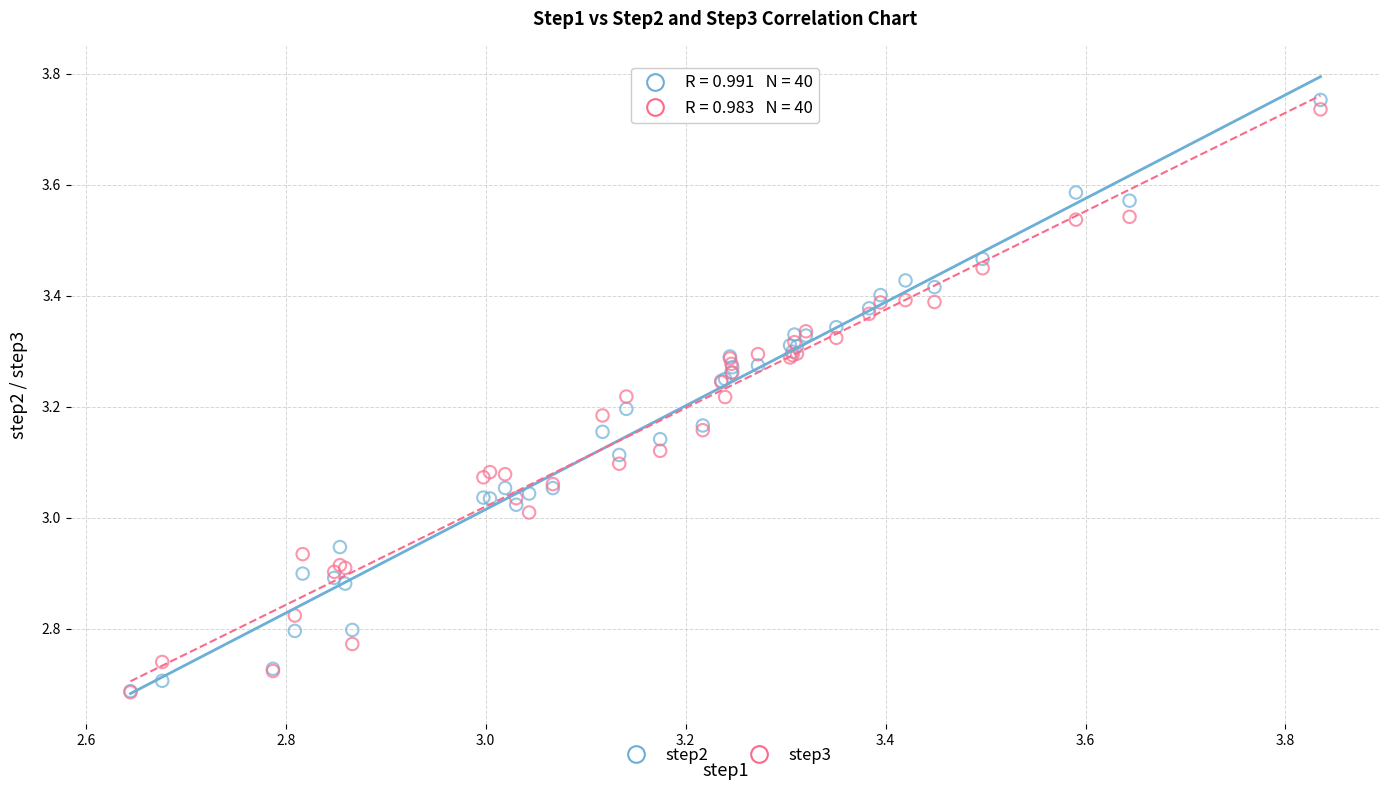

What are all the series names shown in the legend?

step2, step3